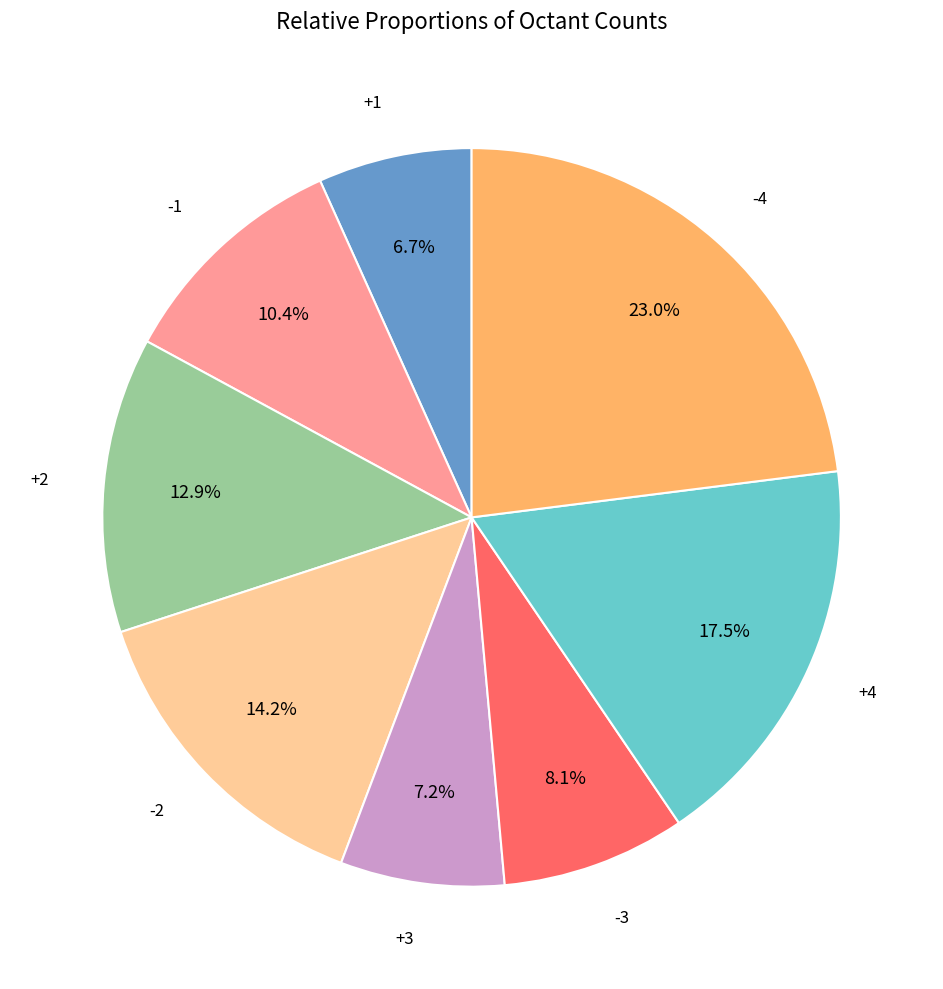

Combined, do -3 and +3 account for over 50%?

No